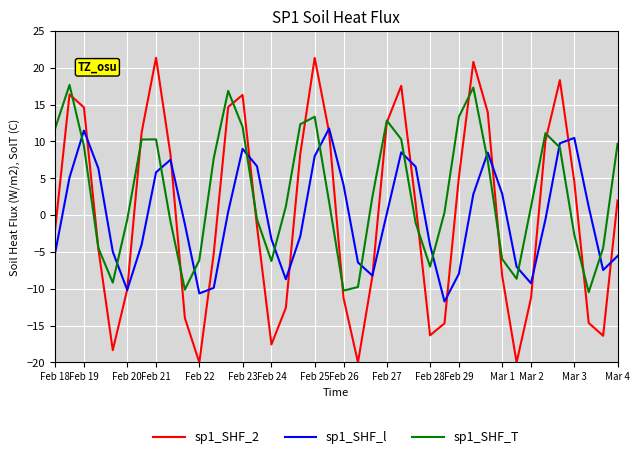

Does the chart display data point markers on the line(s)?

No